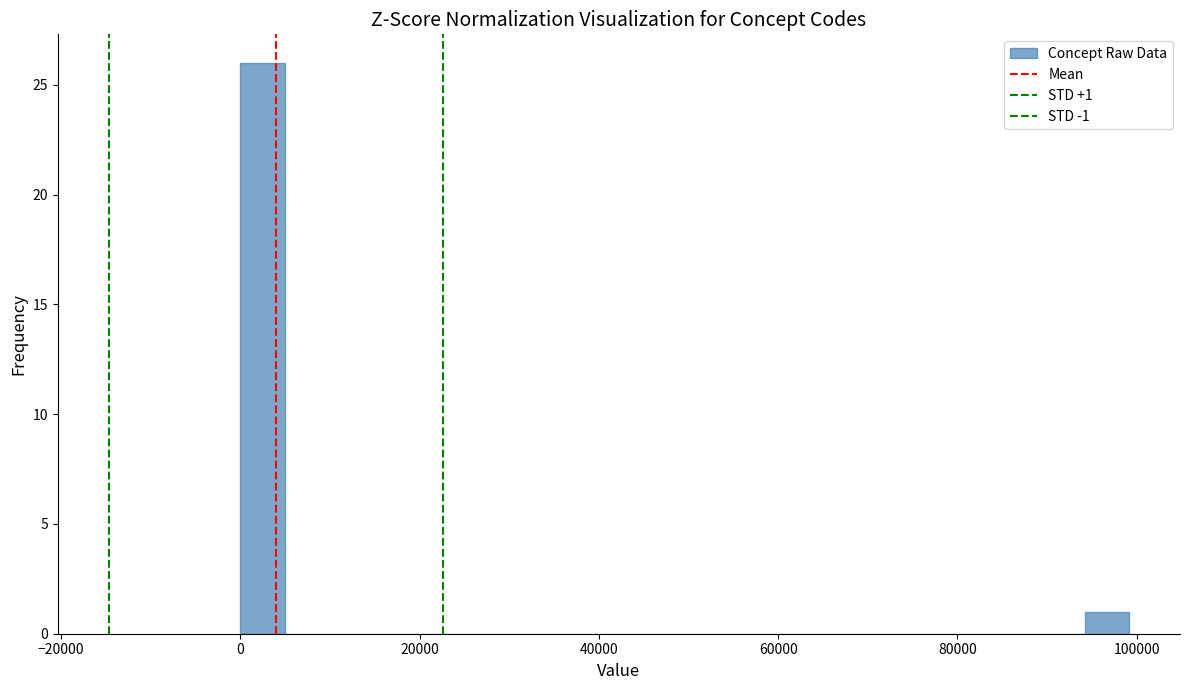

Around what value on the x-axis is the tallest bar? Give the approximate position of its centre, as read against the axis.

2000